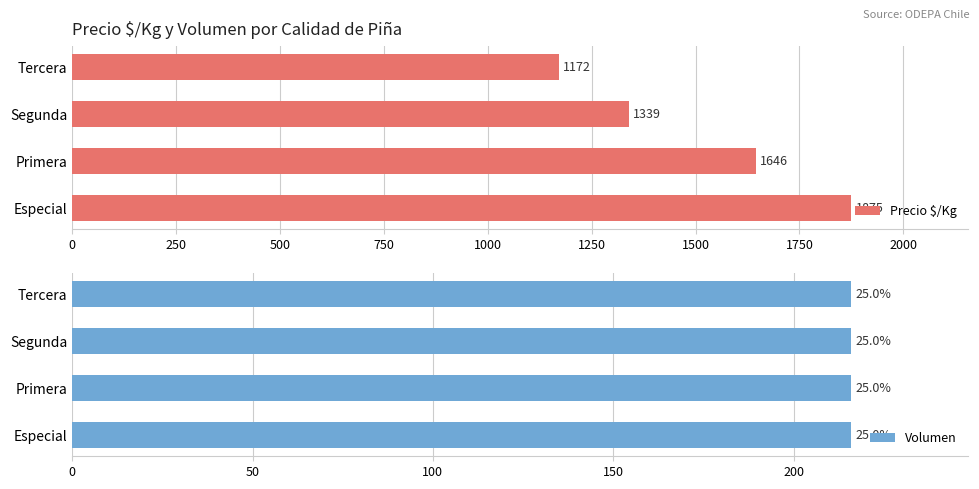

True or false: Precio $/Kg has a value of 1690 at Tercera.

False